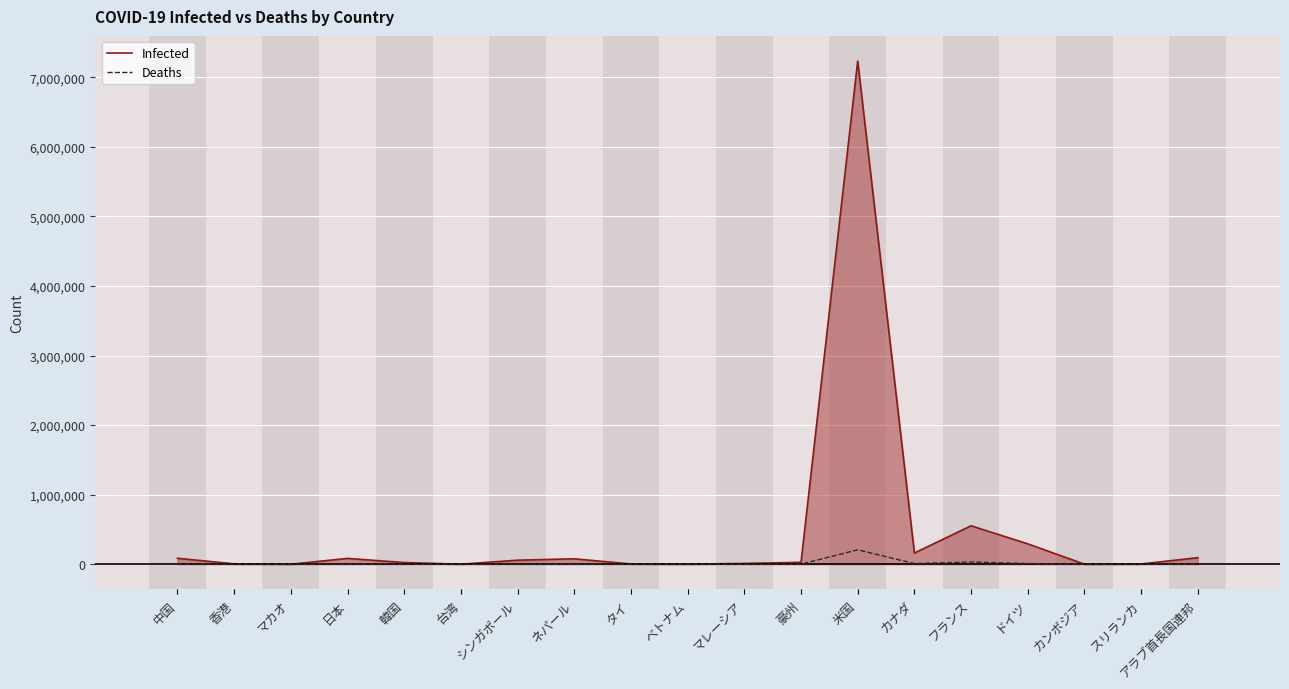

Which category has the highest value across all series?

米国